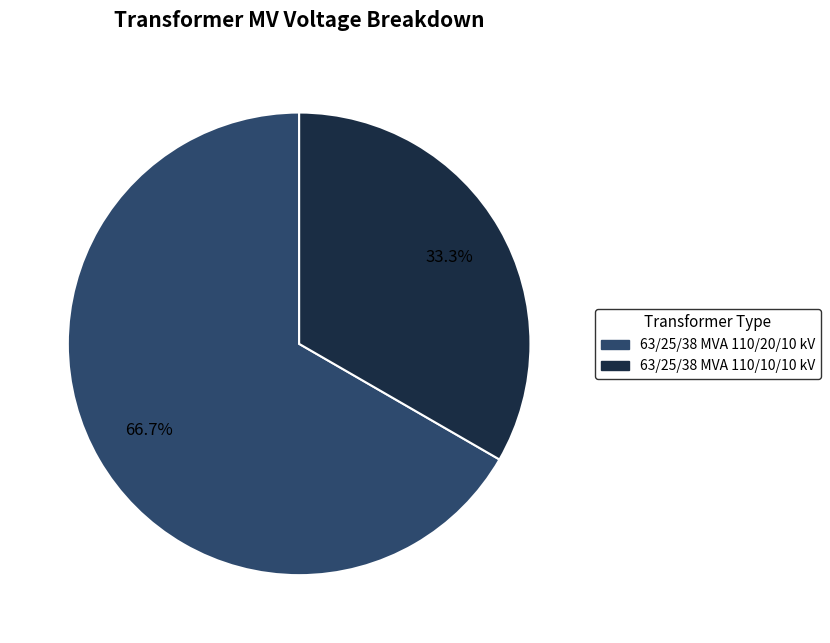

Which has a higher value, 63/25/38 MVA 110/20/10 kV or 63/25/38 MVA 110/10/10 kV?

63/25/38 MVA 110/20/10 kV